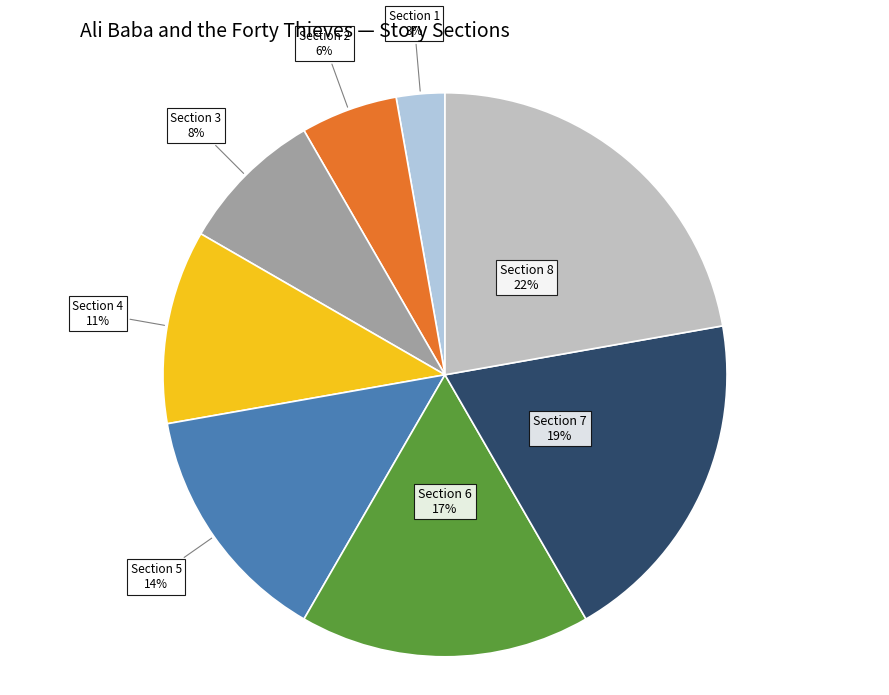

To the nearest percent, what is the average slice percentage?

12%